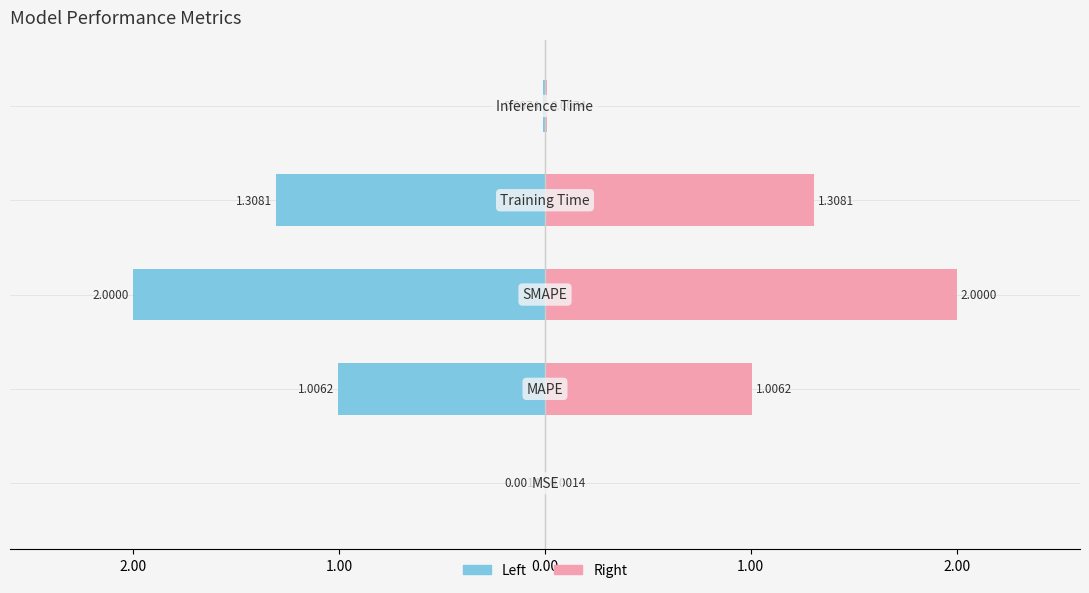

Is the value of col_1 (left) at 1.00 greater than the value of col_1 (right) at 3.00?

No